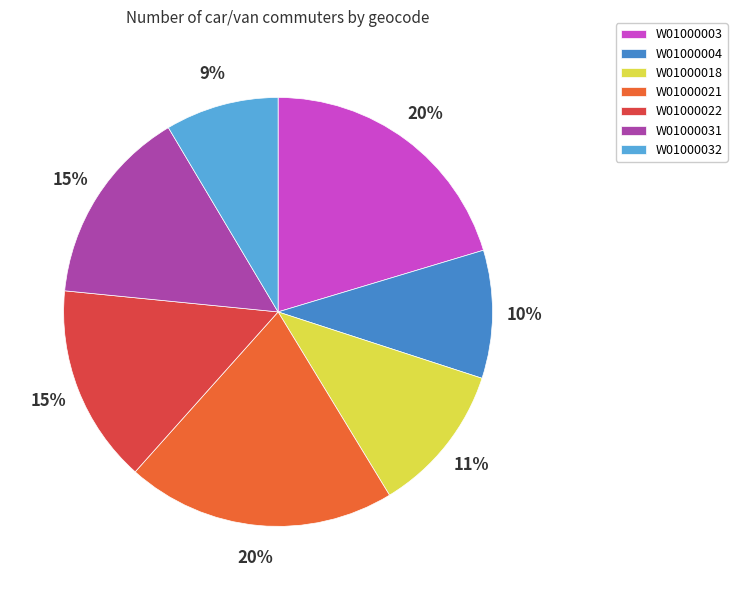

How many slices are in this pie chart?

7